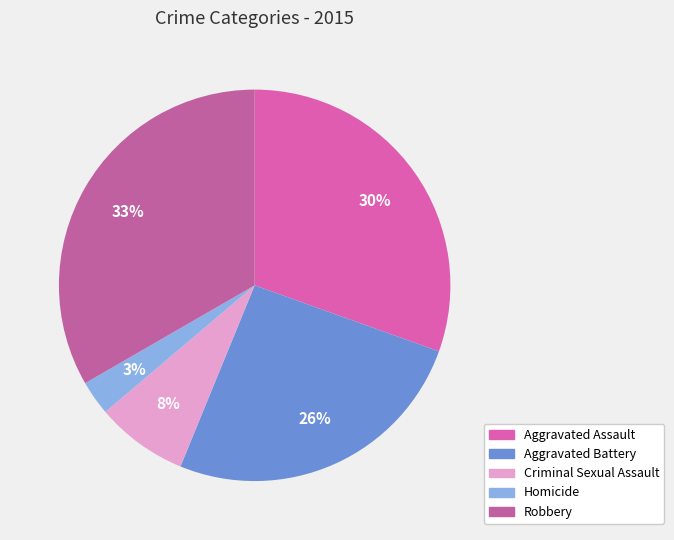

Does Aggravated Assault represent more than half of the total?

No